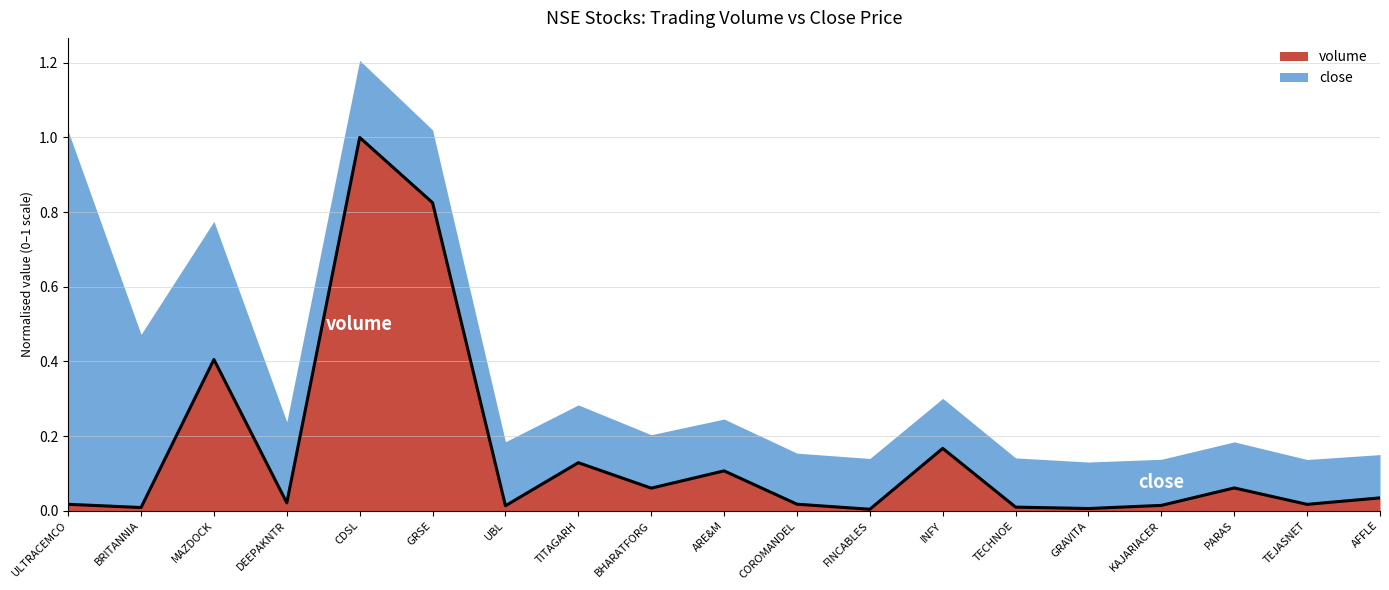

What position from the left is DEEPAKNTR?

4